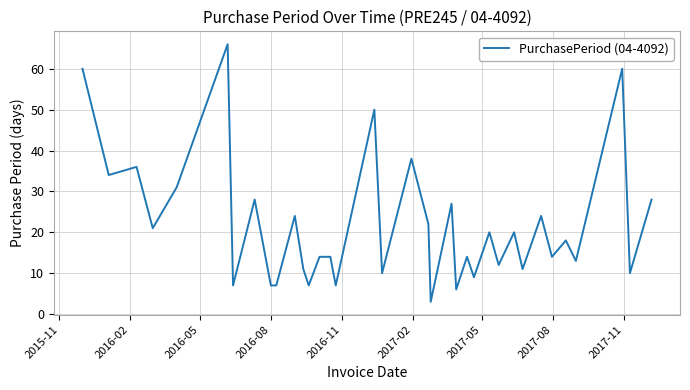

What is the minimum value shown in the chart?

3